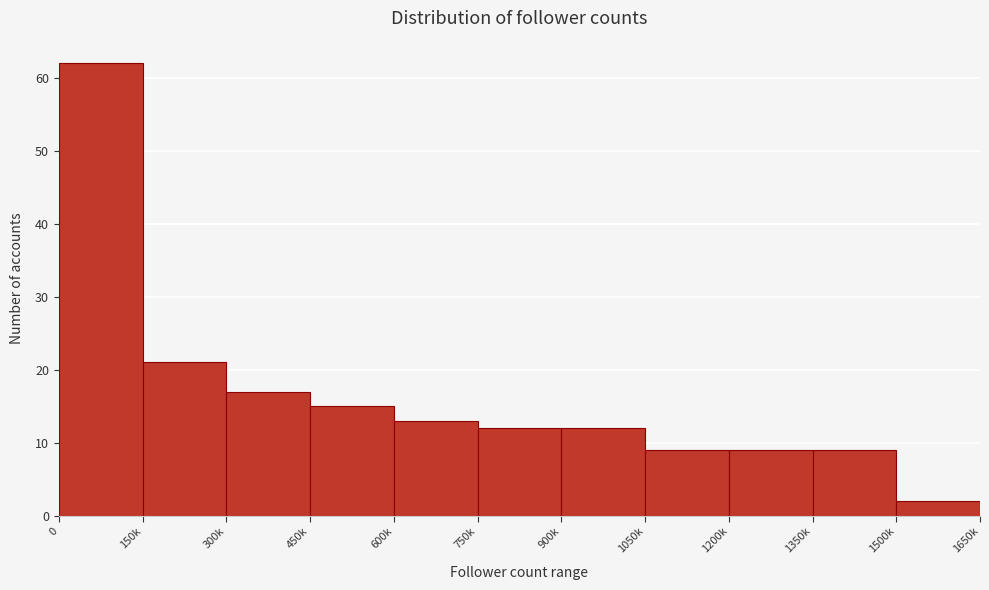

Reading left to right, what are all the values shown in this chart?

62	21	17	15	13	12	12	9	9	9	2